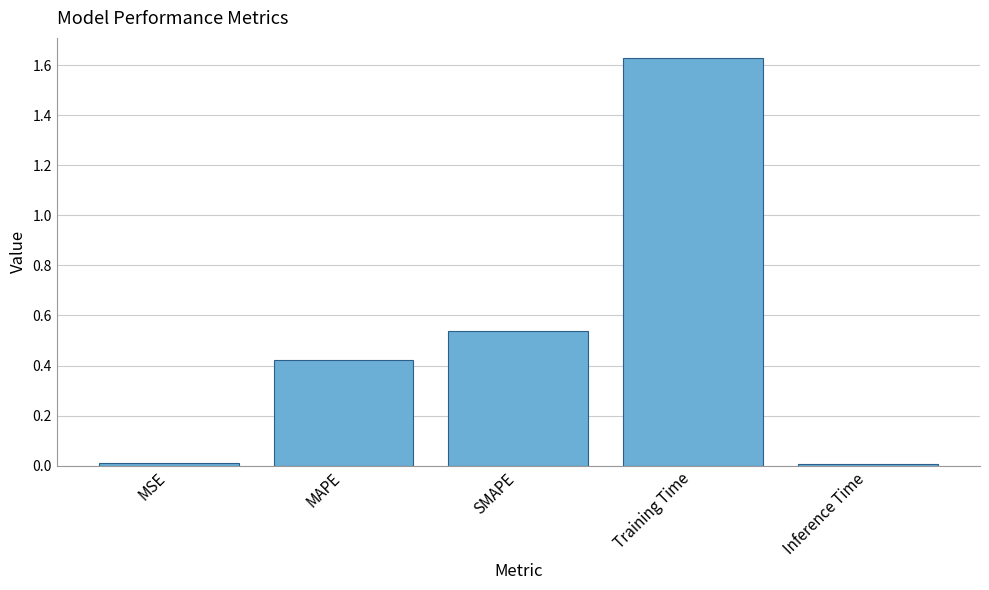

Is it true that the value at Training Time is 0.6?

False